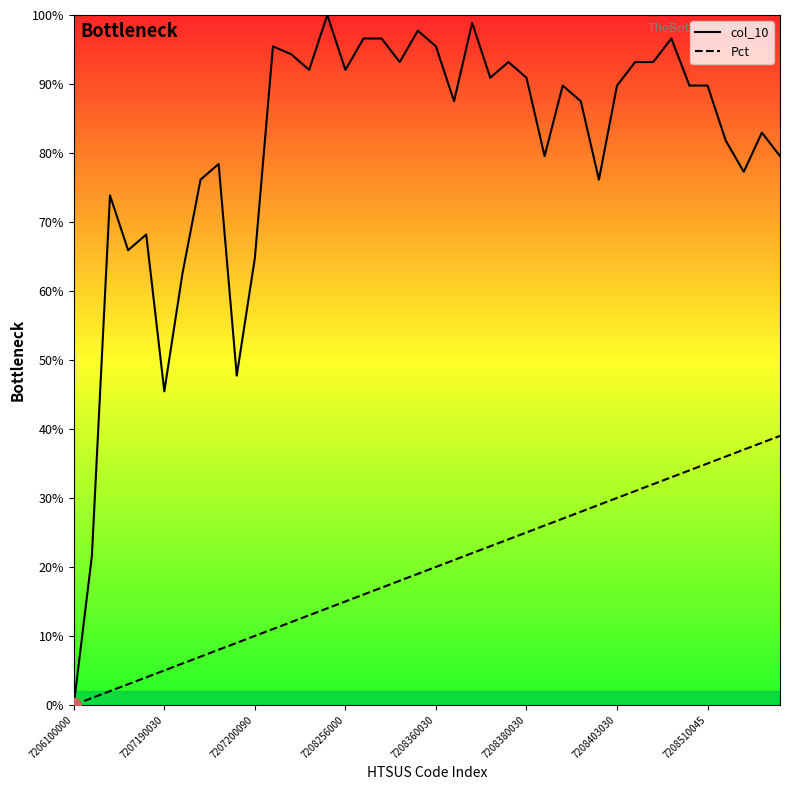

At 14, list the series in order from largest to smallest.

col_10, Pct